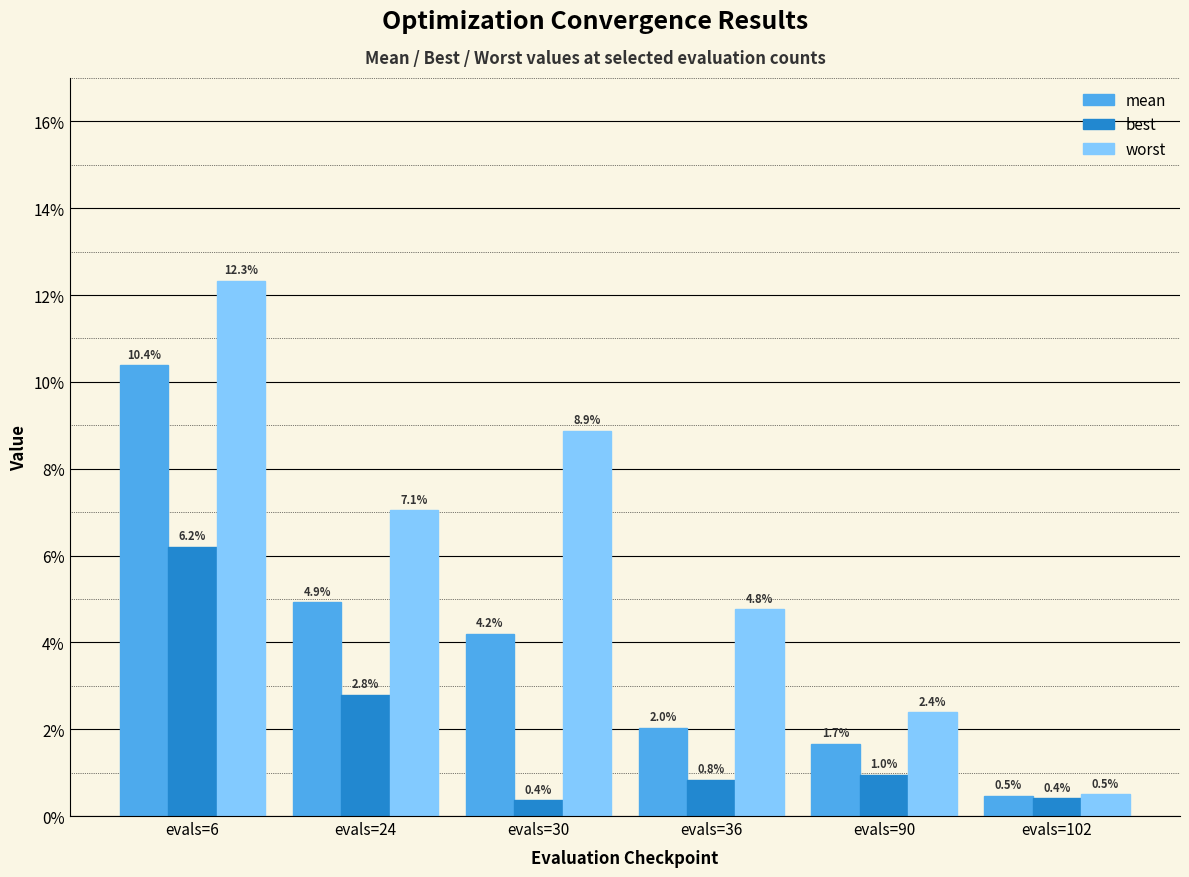

Does the chart contain stacked bars?

No